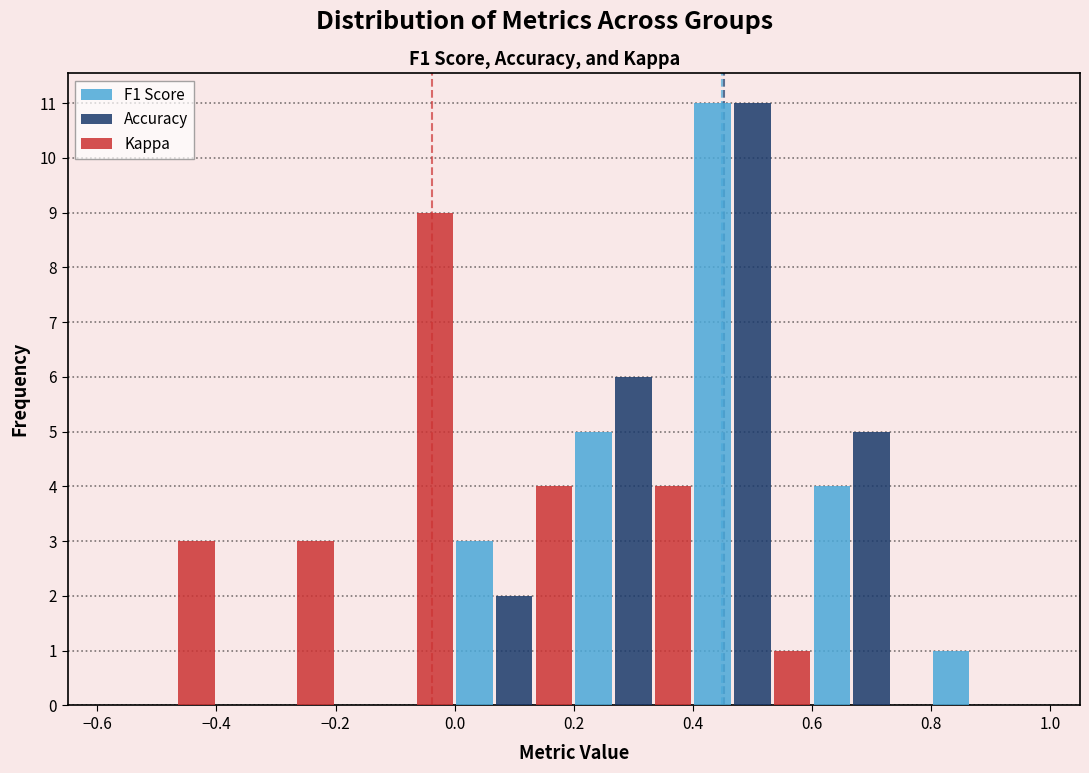

In the F1 Score series, which range on the x-axis has the tallest bar?

0.4 to 0.6